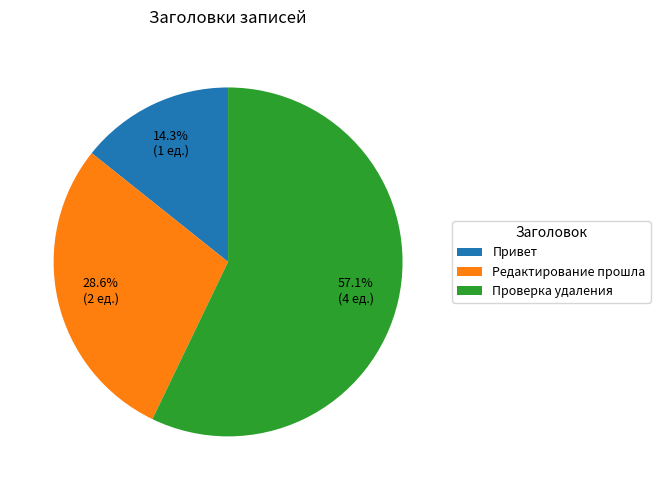

Is it true that Проверка удаления is 57% of the pie?

True